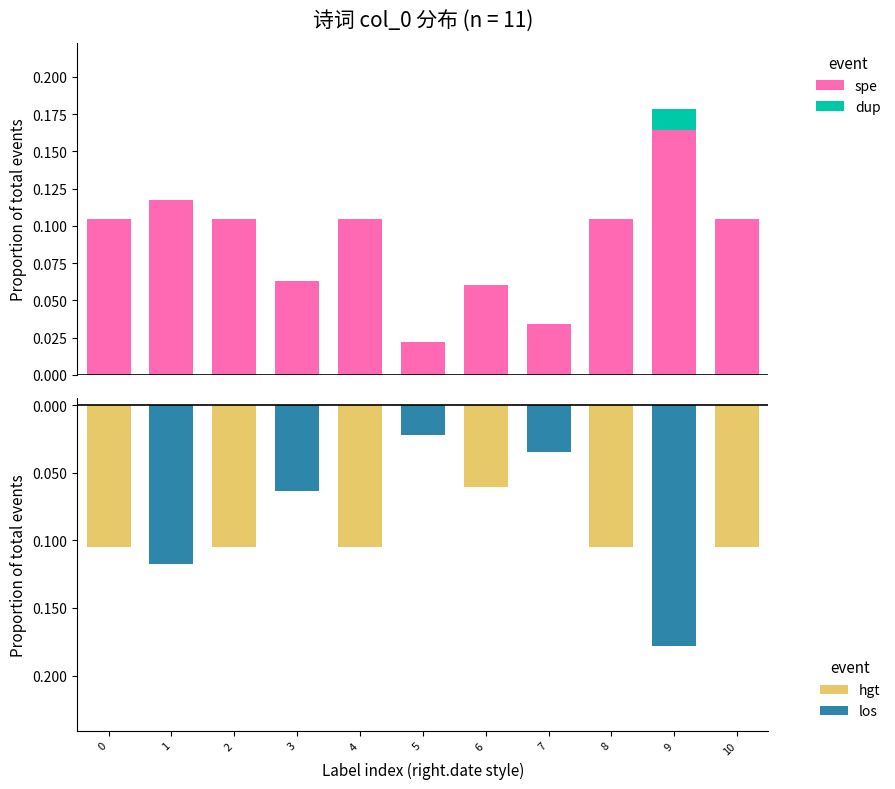

How many values in hgt are below zero?

6